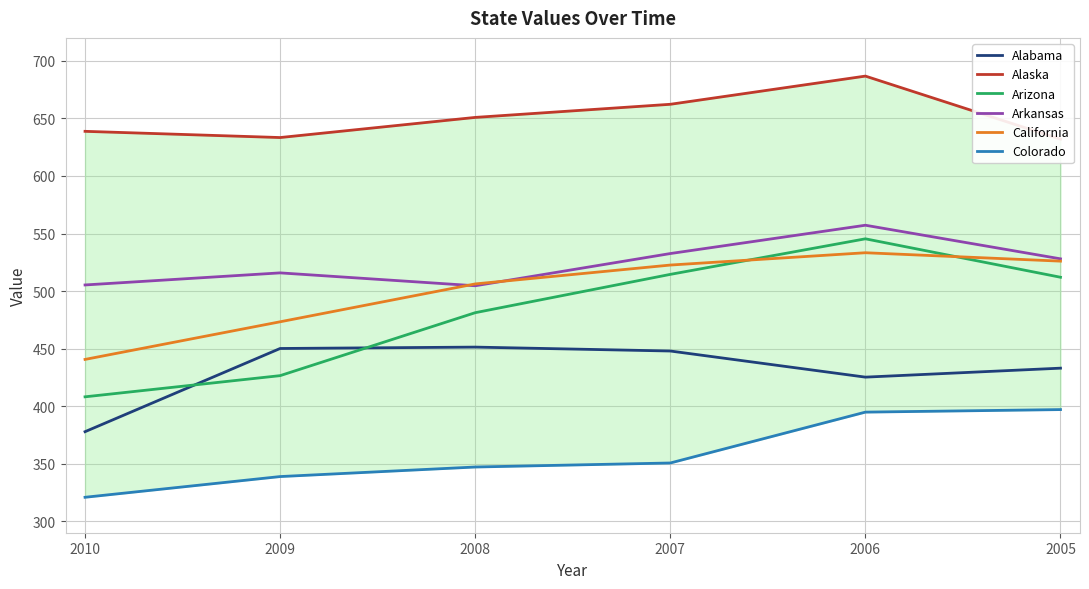

In Arkansas, how many points are higher than both neighbors (excluding endpoints)?

2